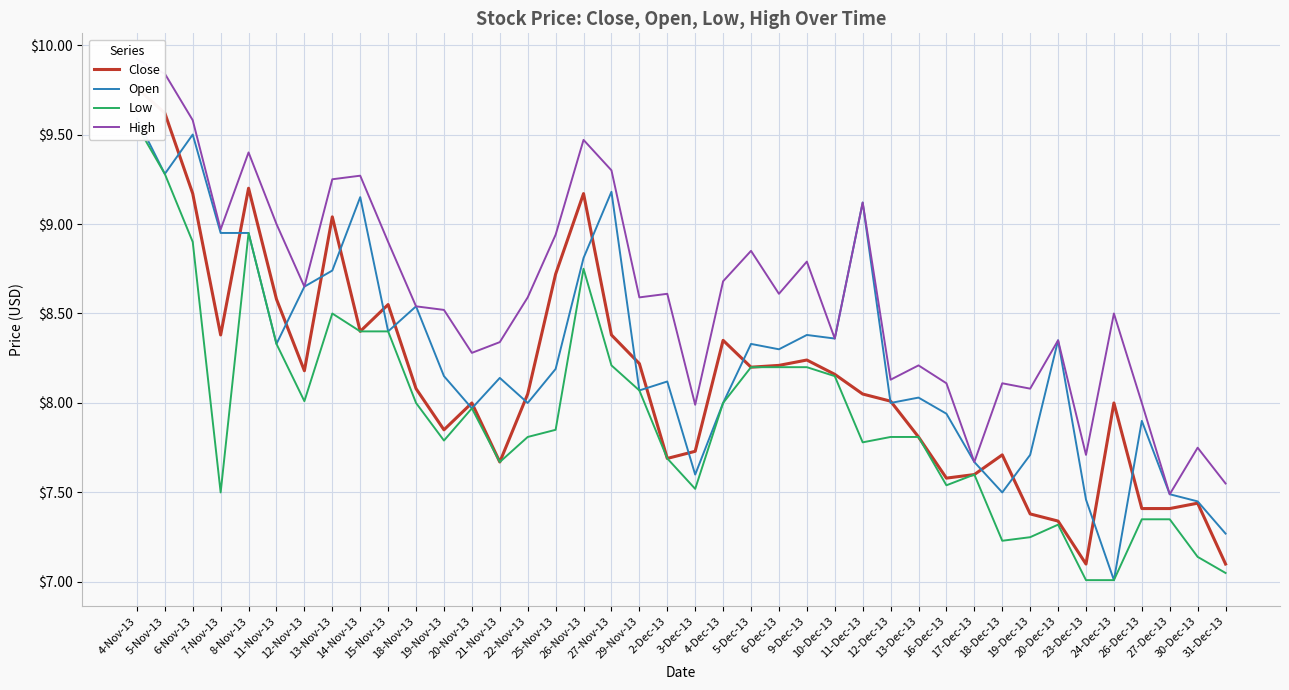

What is the average value of the Low series?

7.9